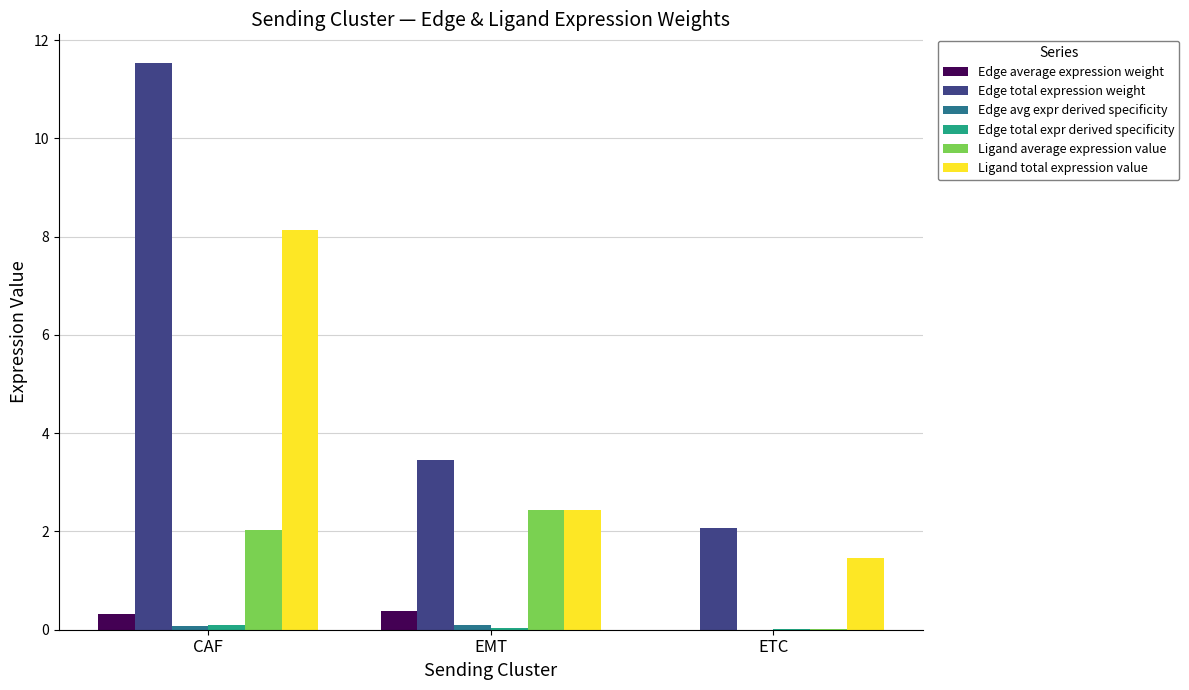

Which series has the largest total across all categories?

Edge total expression weight